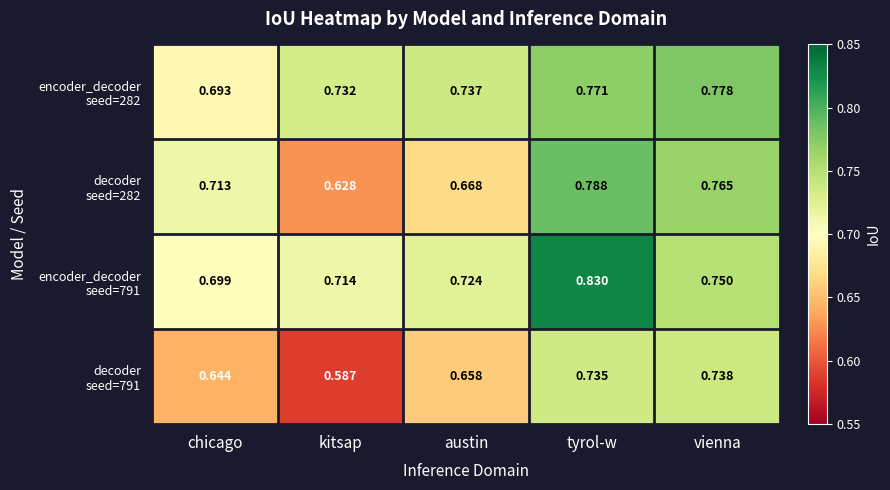

What is the total value across all series at austin?

2.8